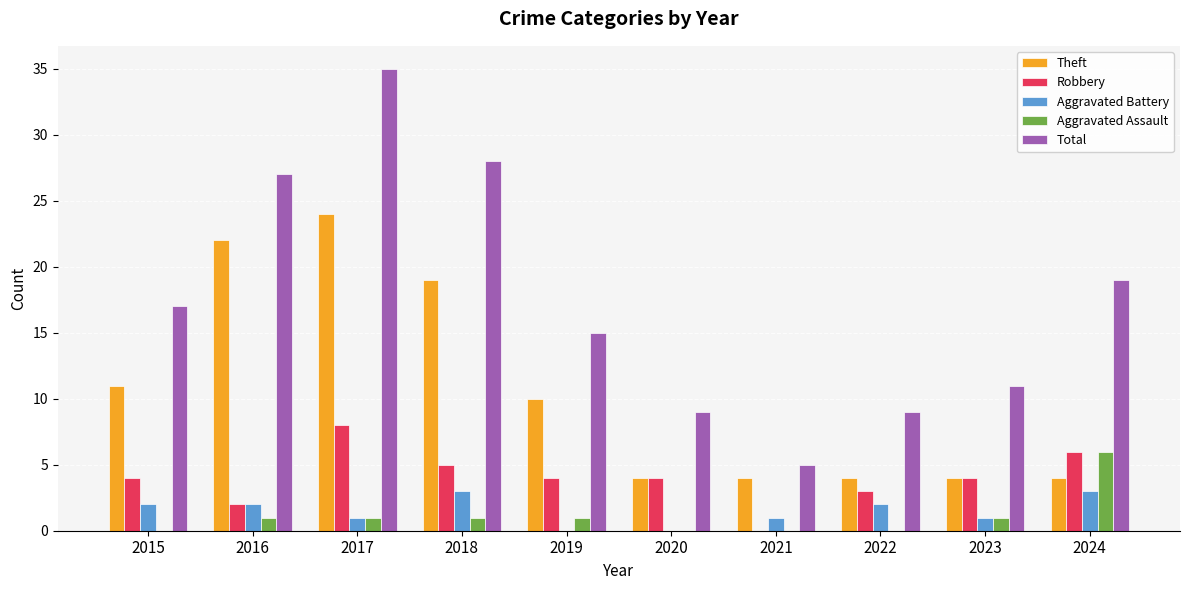

Does the chart contain stacked bars?

No